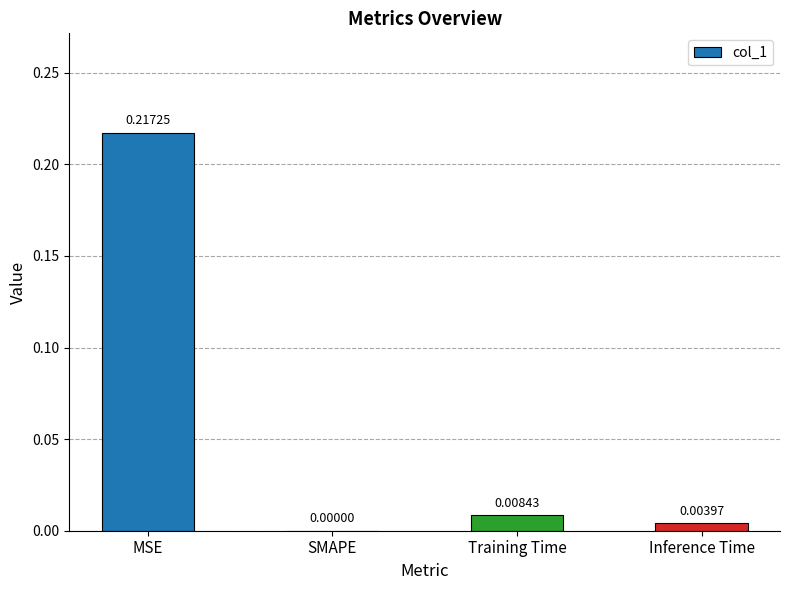

The chart shows a value of 0.0 at Inference Time. True or false?

True